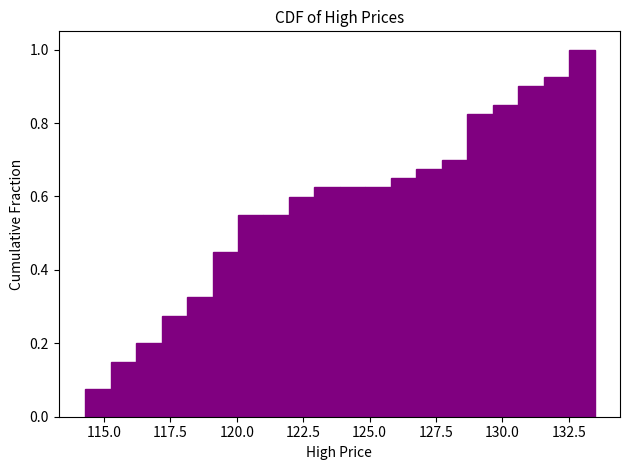

Around what value on the x-axis is the tallest bar? Give the approximate position of its centre, as read against the axis.

133.0